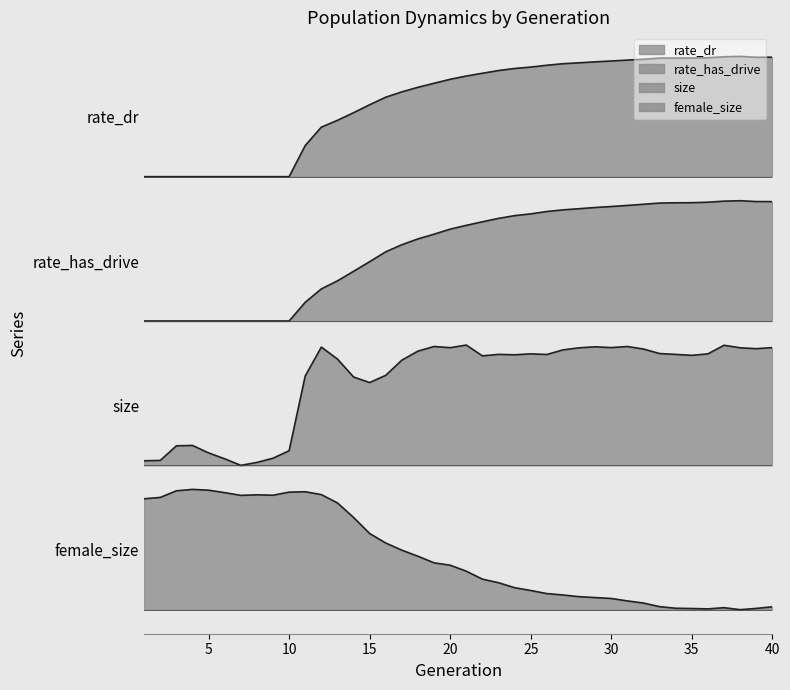

Does the chart display data point markers on the line(s)?

No